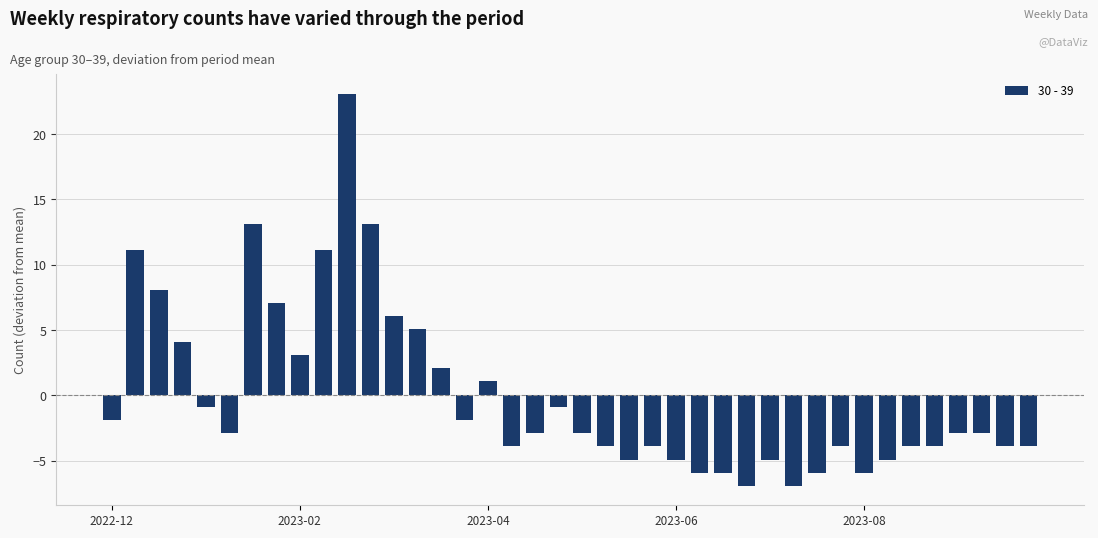

What is the difference between the maximum and second lowest values?

30.0